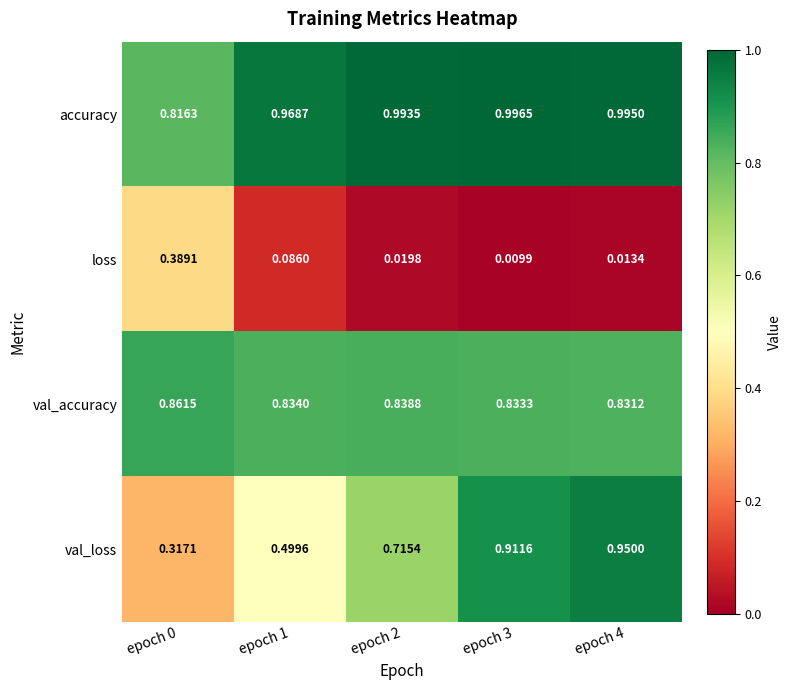

Which series has the largest range (max minus min)?

val_loss